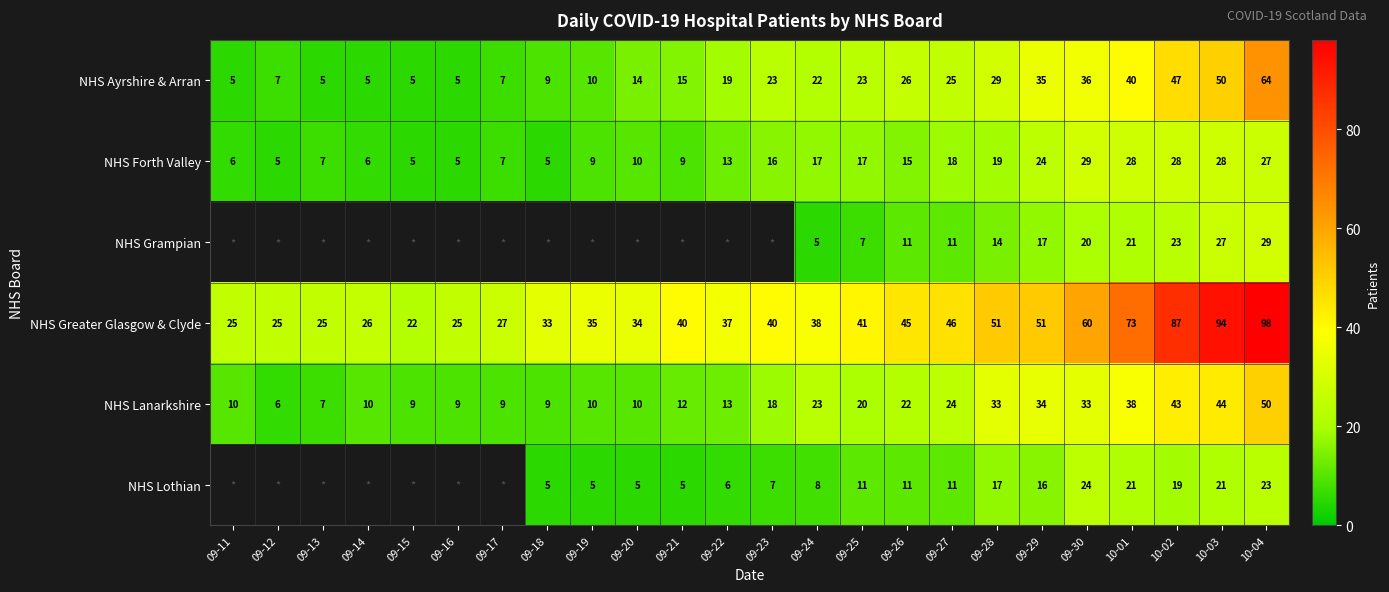

At which label does NHS Forth Valley first exceed 15?

09-23